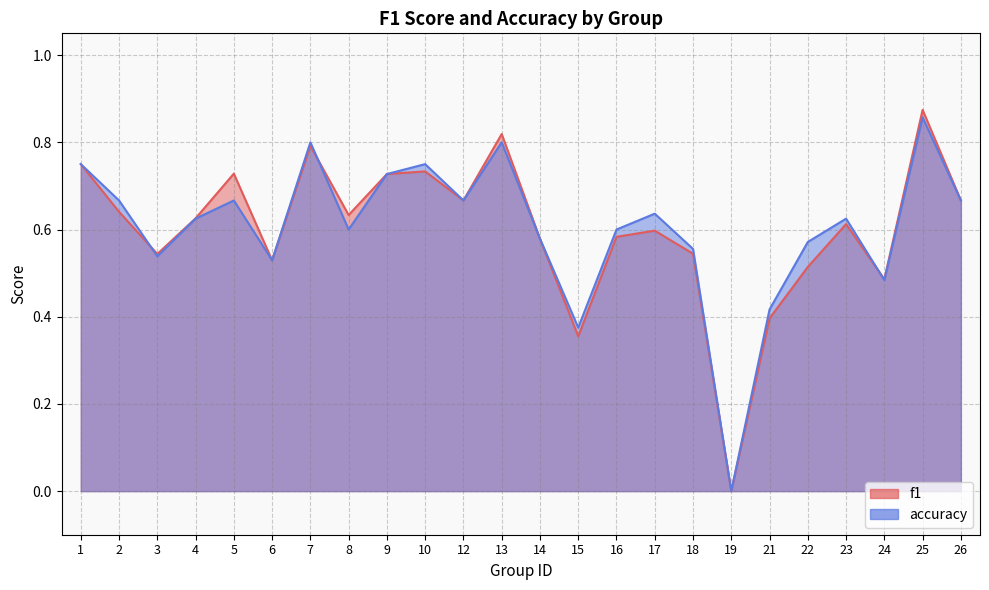

Reading left to right, transcribe all the data shown in this chart.

f1: 1=0.8	2=0.6	3=0.5	4=0.6	5=0.7	6=0.5	7=0.8	8=0.6	9=0.7	10=0.7	12=0.7	13=0.8	14=0.6	15=0.4	16=0.6	17=0.6	18=0.5	19=0.0	21=0.4	22=0.5	23=0.6	24=0.5	25=0.9	26=0.7
accuracy: 1=0.8	2=0.7	3=0.5	4=0.6	5=0.7	6=0.5	7=0.8	8=0.6	9=0.7	10=0.8	12=0.7	13=0.8	14=0.6	15=0.4	16=0.6	17=0.6	18=0.6	19=0.0	21=0.4	22=0.6	23=0.6	24=0.5	25=0.9	26=0.7